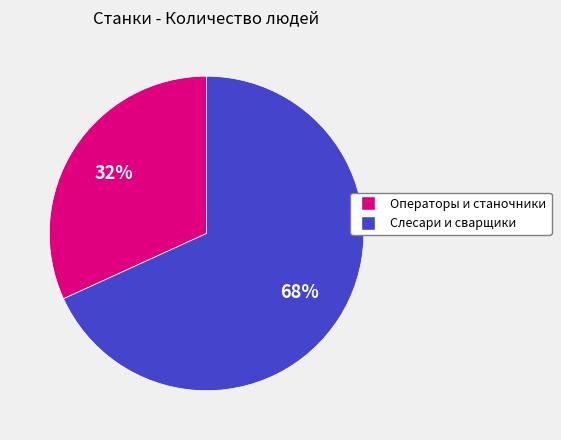

Do Слесари и сварщики and Операторы и станочники together represent more than half of the pie?

Yes